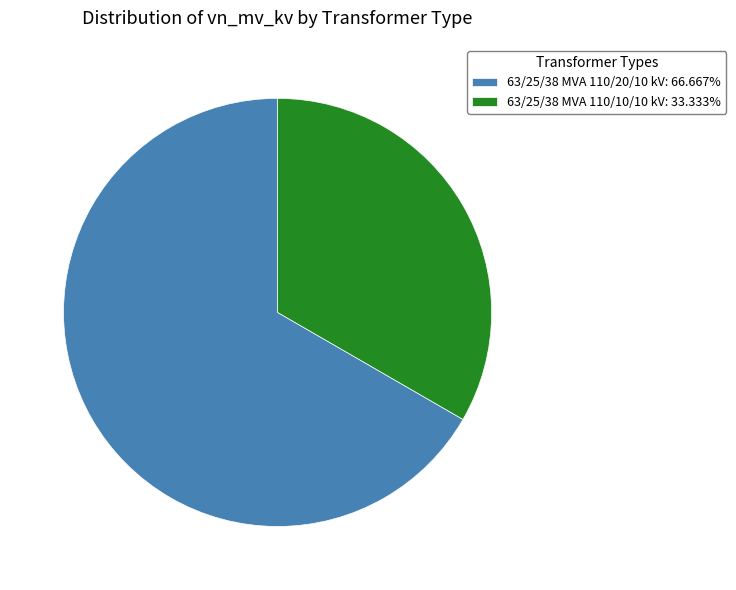

Rank the categories by value from lowest to highest.

63/25/38 MVA 110/10/10 kV, 63/25/38 MVA 110/20/10 kV